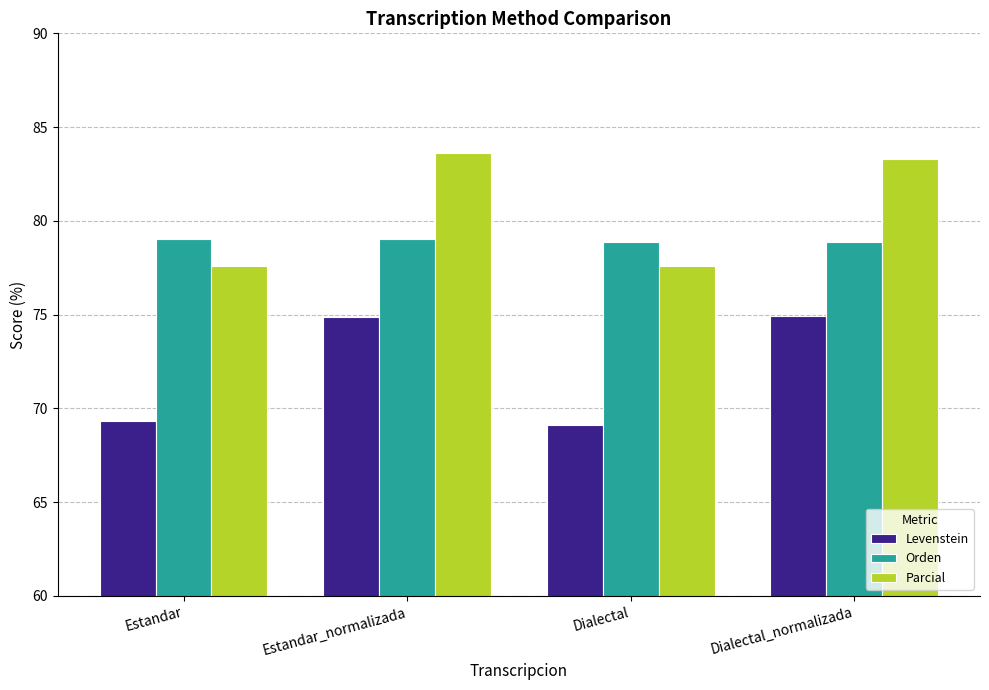

Is the value of Levenstein at Estandar_normalizada greater than the value of Parcial at Dialectal?

No